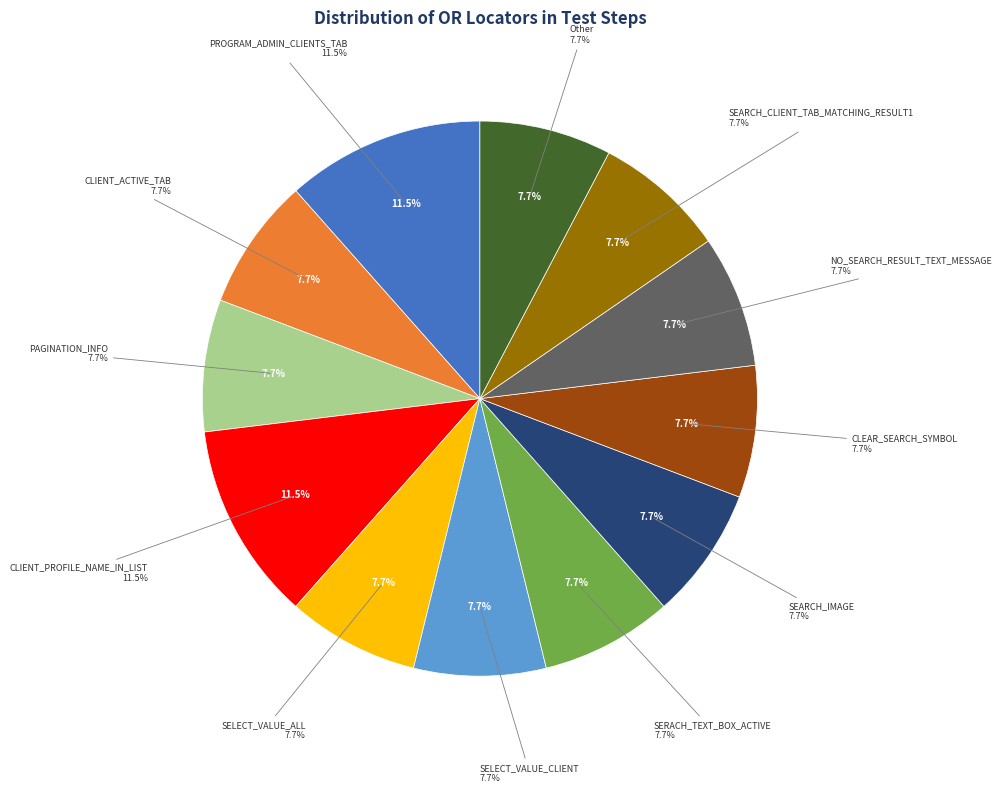

Count the number of slices in the pie.

12